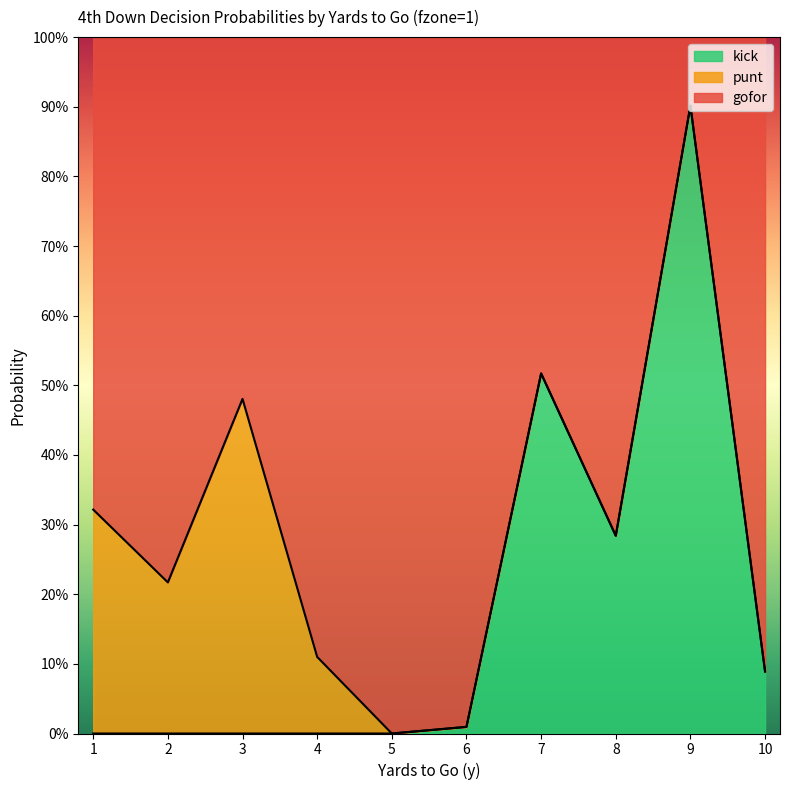

Which series has the largest total across all categories?

gofor